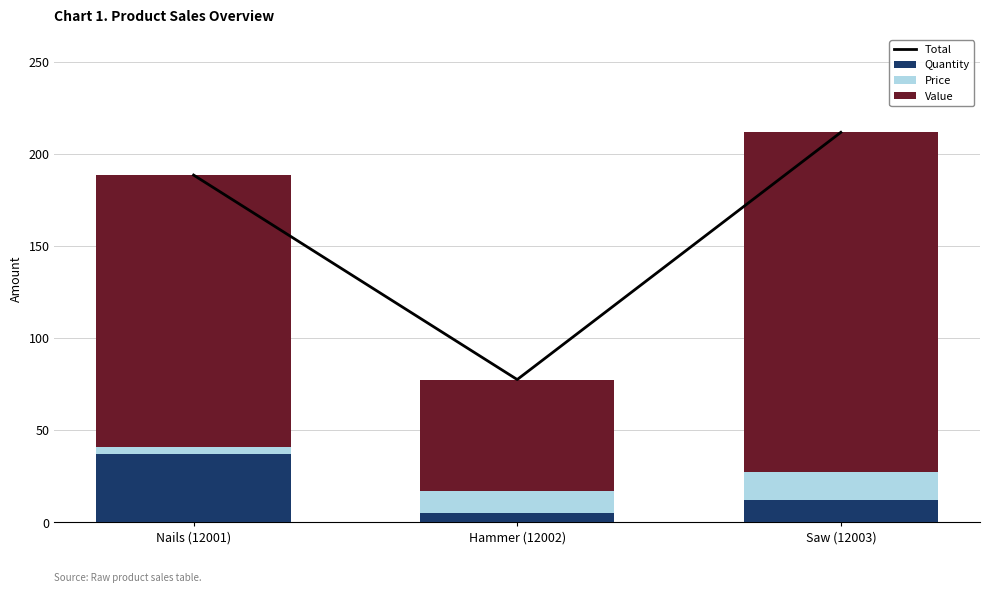

Where is Total nearest to the value 144?

Nails (12001)